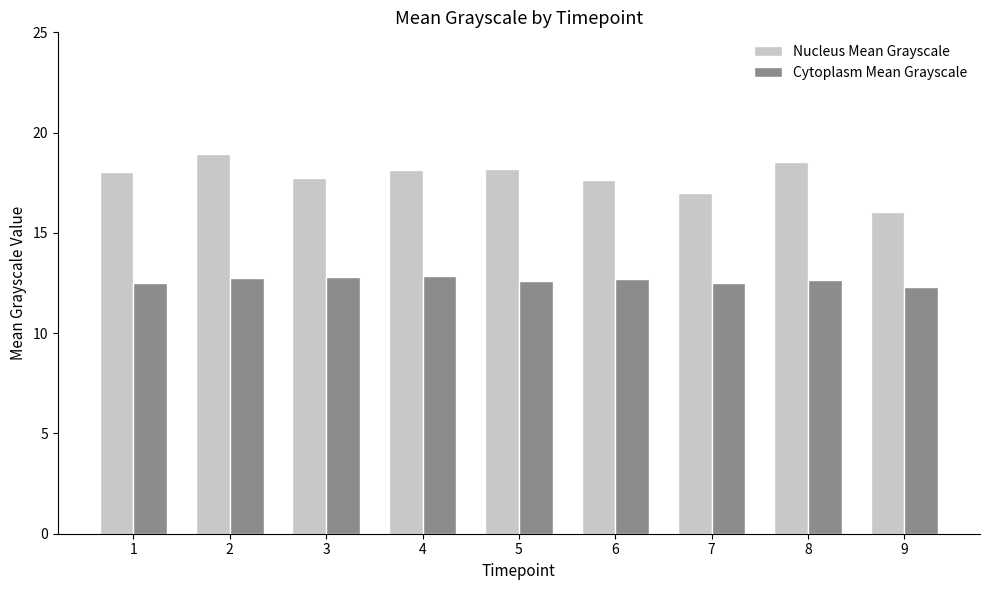

What is the approximate value of Cytoplasm Mean Grayscale at 5?

12.6